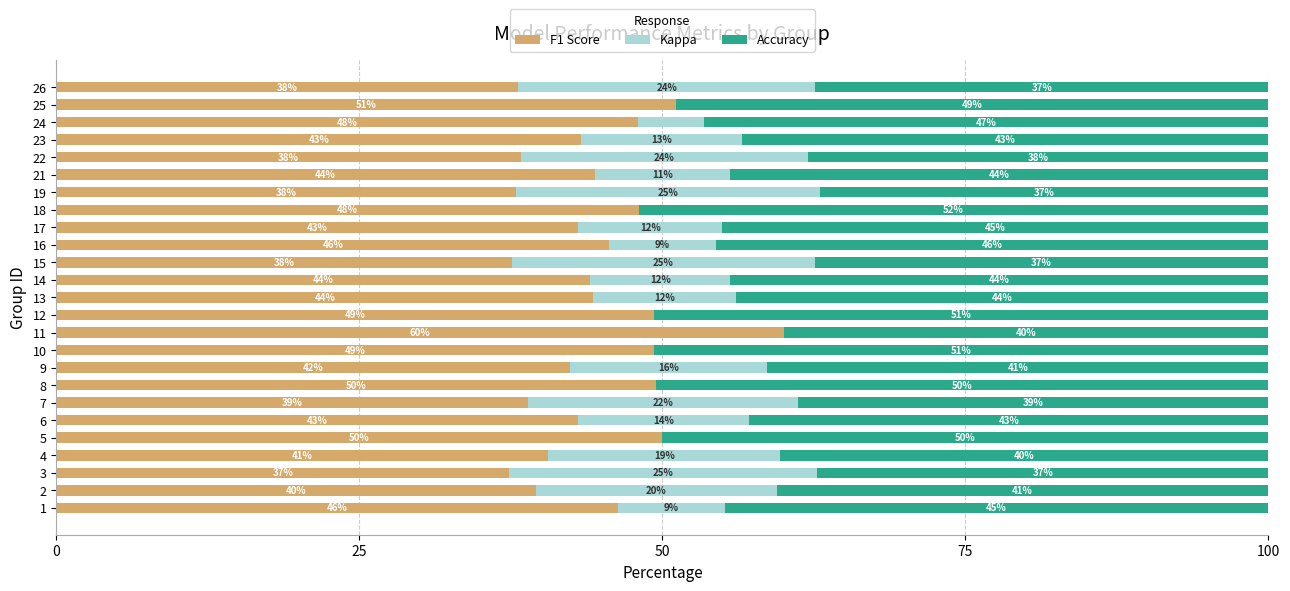

What is the total value across all series at 4?

100.0